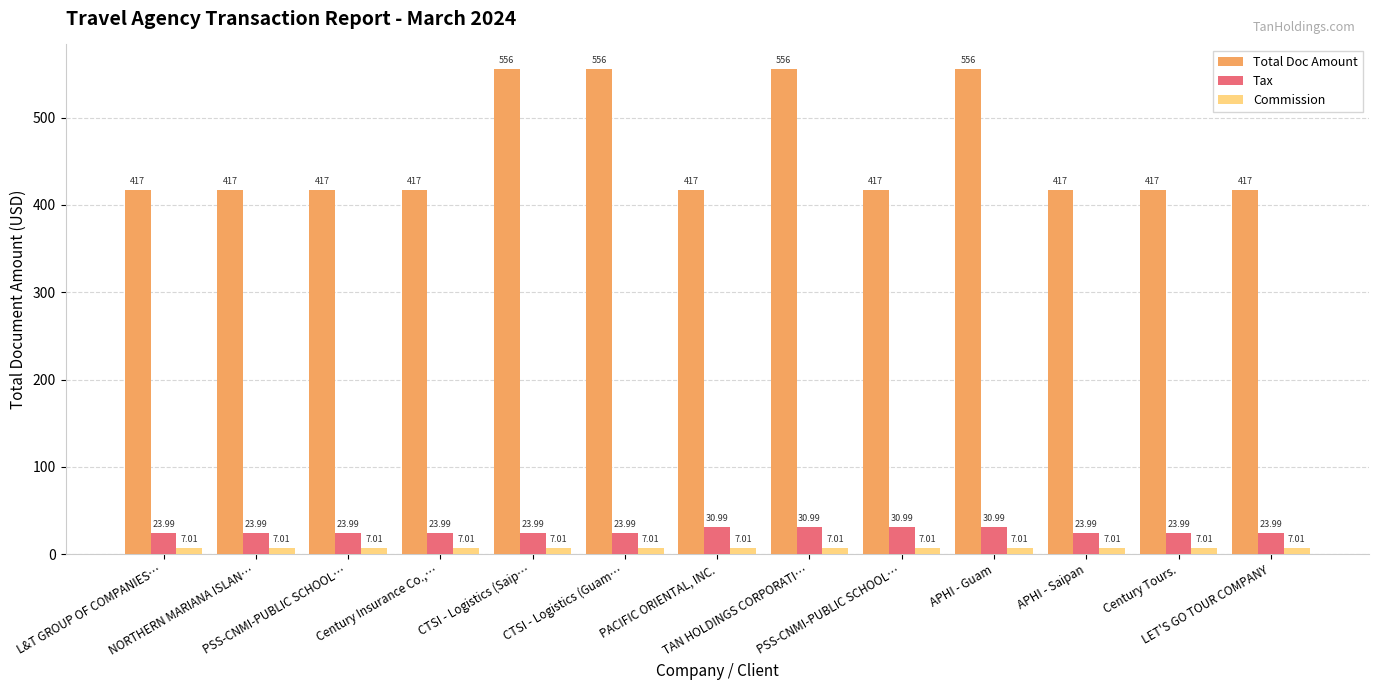

List the series in order of their peak value, lowest first.

Commission, Tax, Total Doc Amount